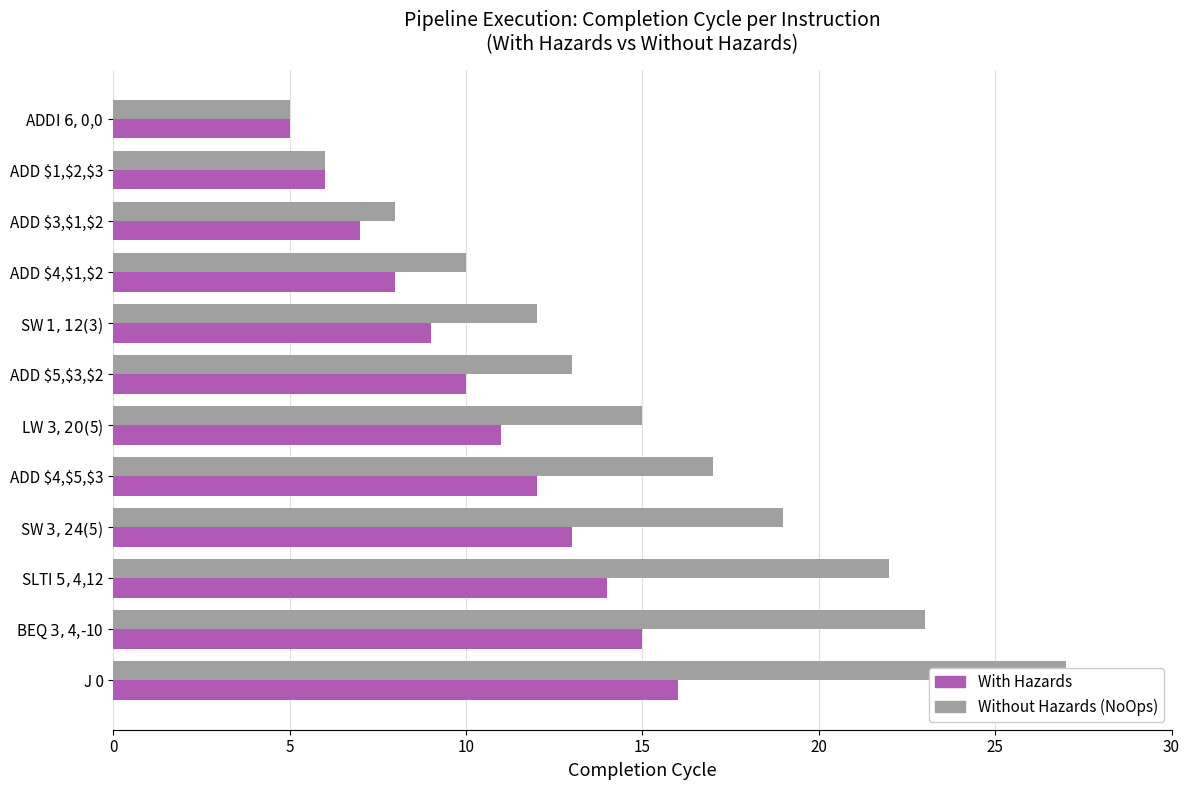

List the series in order of their peak value, highest first.

Without Hazards (NoOps inserted), With Hazards (pipeline cycles)